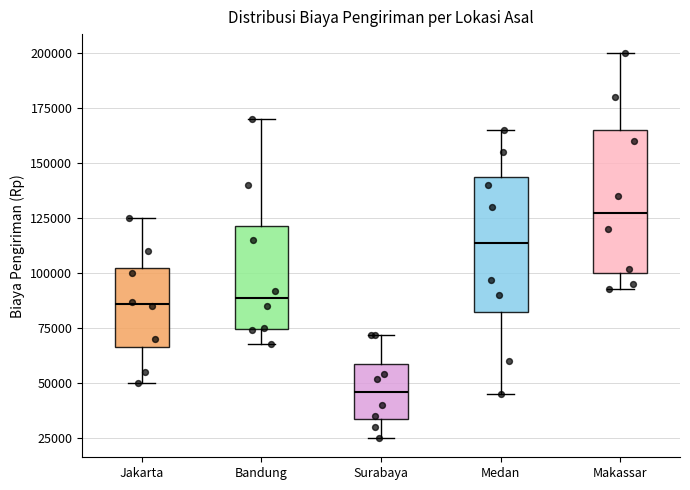

Reading left to right, read every box against the y-axis: the position of its median line, the range the box covers, and the ends of its whiskers. The values are not printed on the chart, so give them approximately, as read against the axis.

Jakarta: median 85000, box 65000 to 105000, whiskers 50000 to 125000
Bandung: median 90000, box 75000 to 120000, whiskers 70000 to 170000
Surabaya: median 45000, box 35000 to 60000, whiskers 25000 to 70000
Medan: median 115000, box 85000 to 145000, whiskers 45000 to 165000
Makassar: median 130000, box 100000 to 165000, whiskers 95000 to 200000